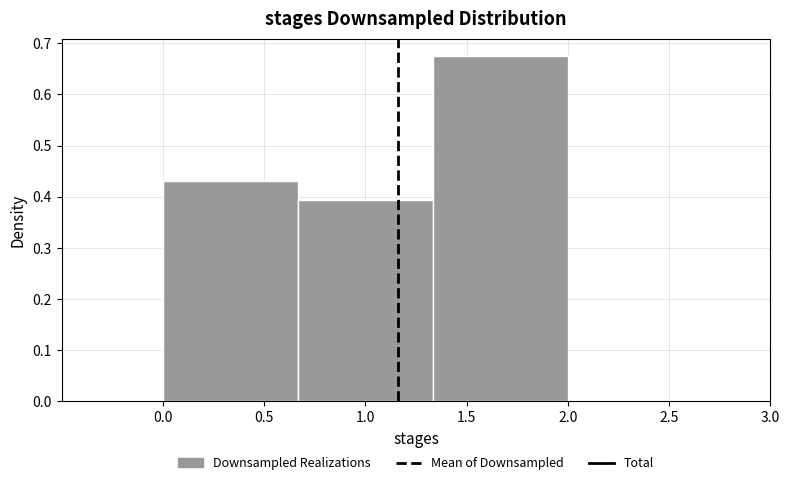

Over which range of the x-axis is the bar tallest?

1.35 to 2.00